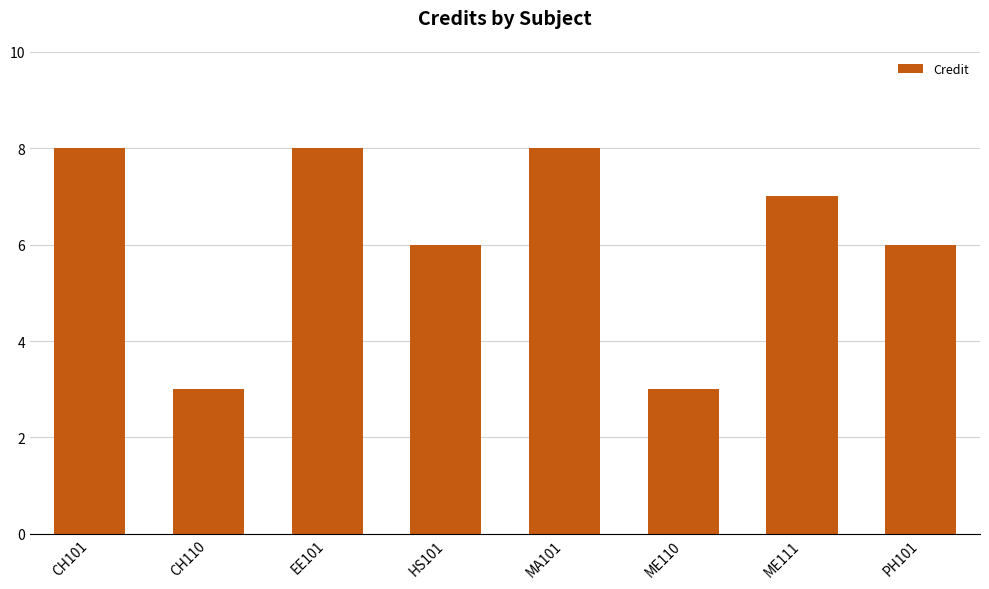

The chart shows a value of 5 at ME110. True or false?

False